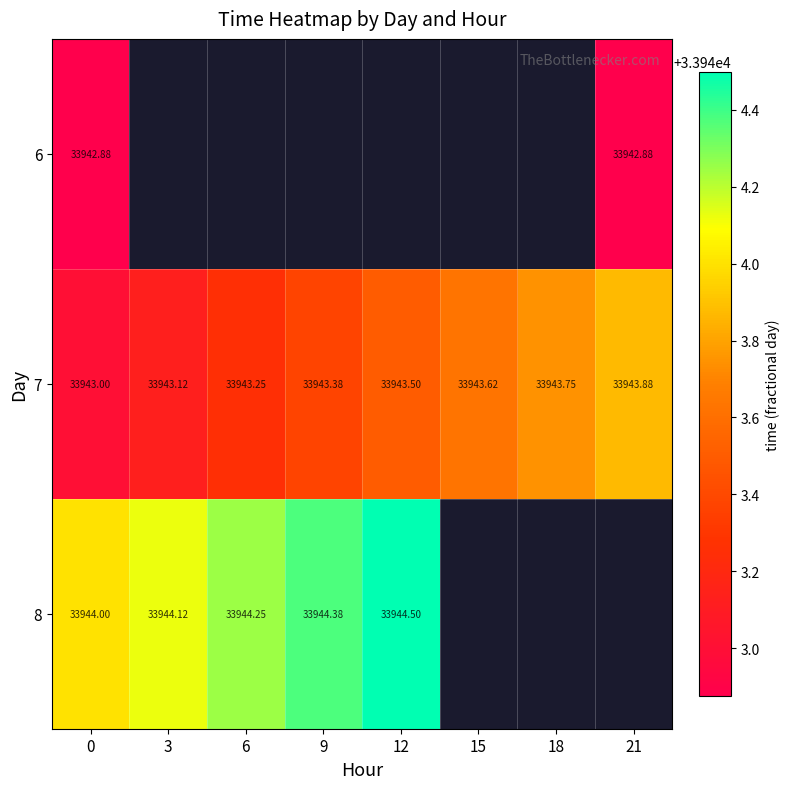

Between 6 and 12, which series saw the biggest shift?

7